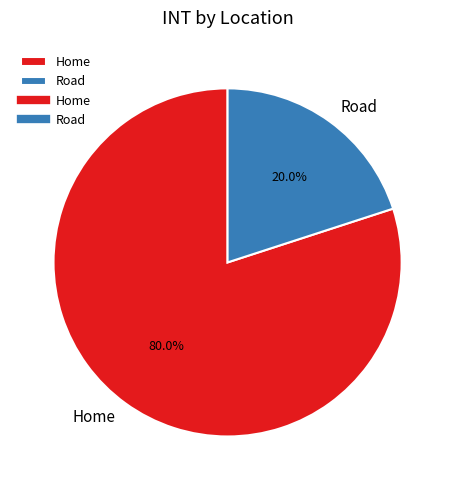

Rank the categories by value from highest to lowest.

Home, Road